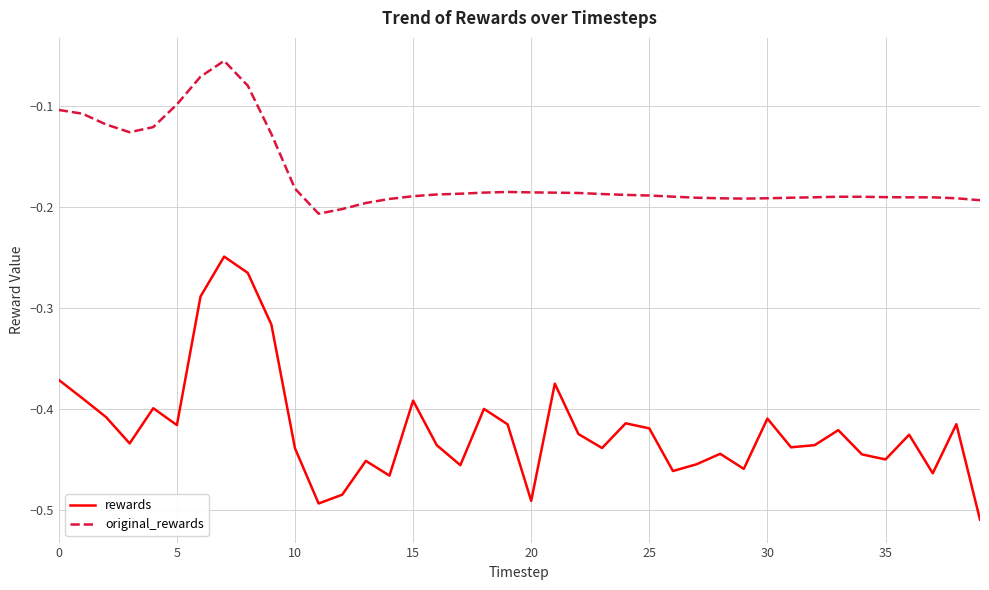

True or false: original_rewards and rewards intersect in this chart.

False